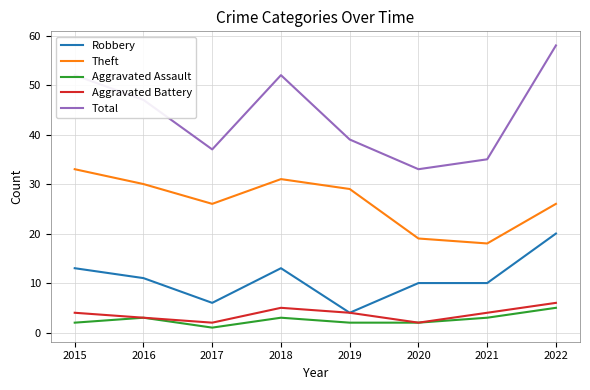

Where is the first local minimum for Total?

2017